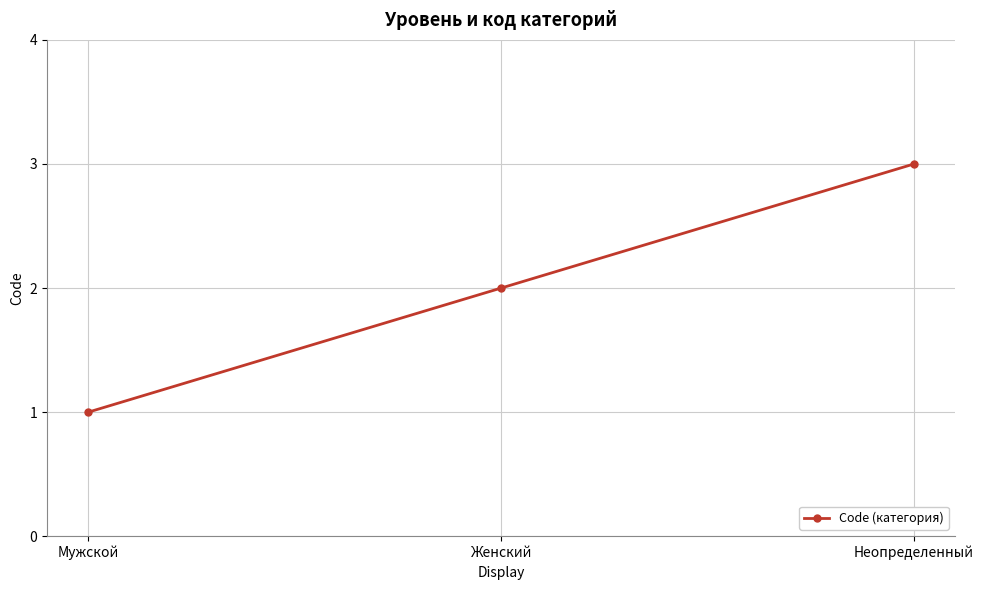

How many data points does each series have?

3